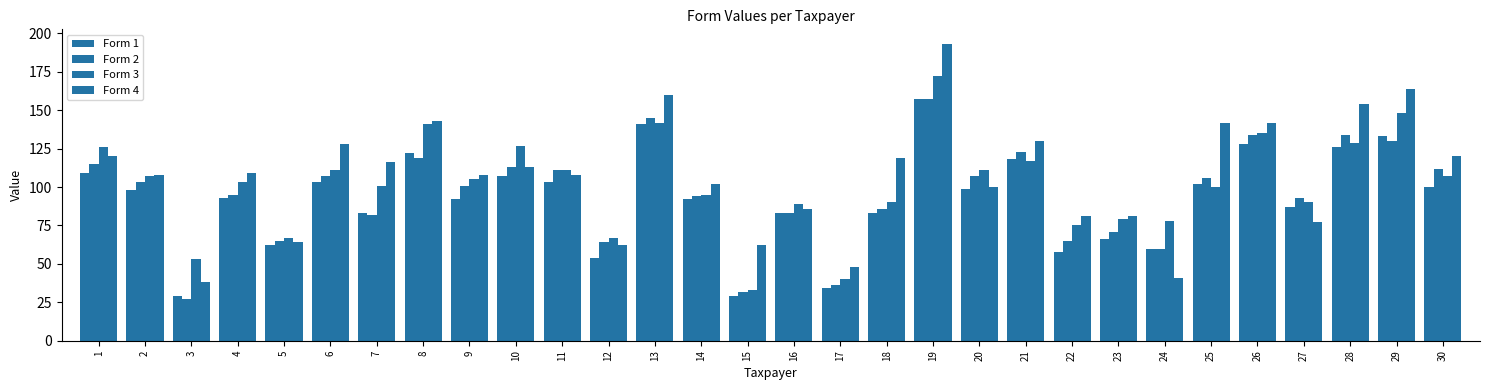

How many bars are there in each group?

4